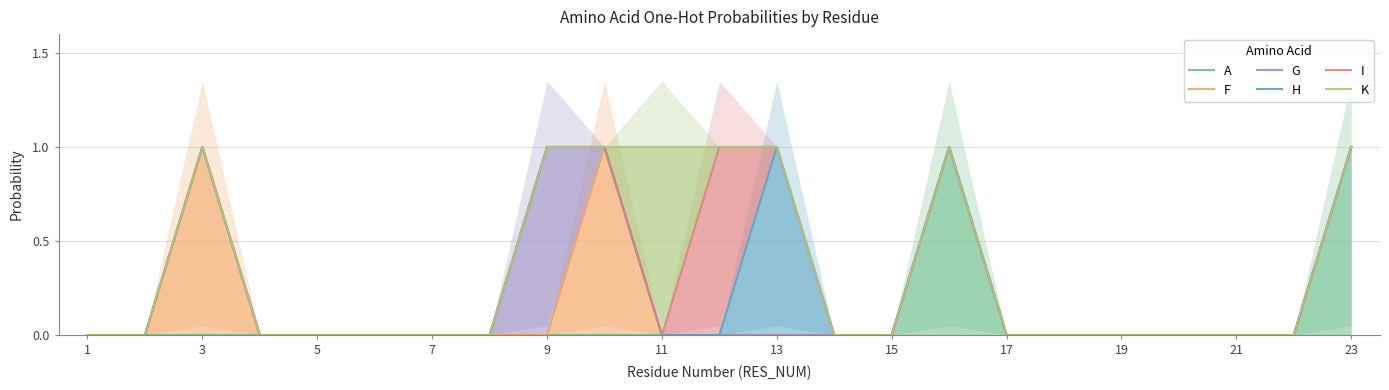

True or false: G has a value of -1 at 11.

False